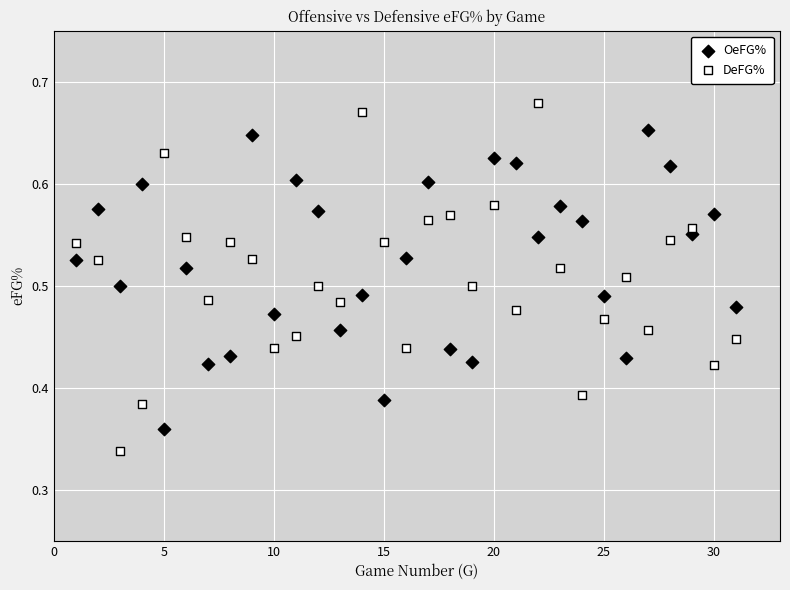

Which series has the largest Y range (max minus min)?

DeFG%